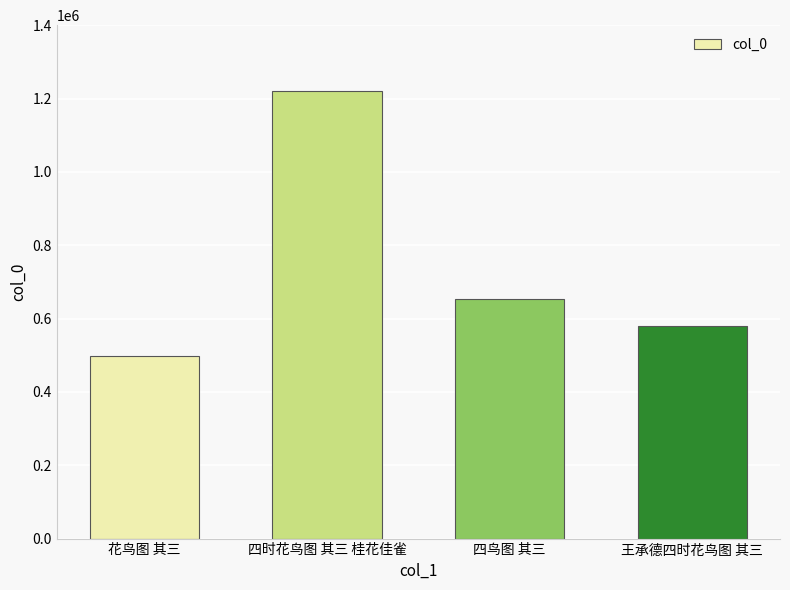

The value at 花鸟图 其三 is 497787. True or false?

True